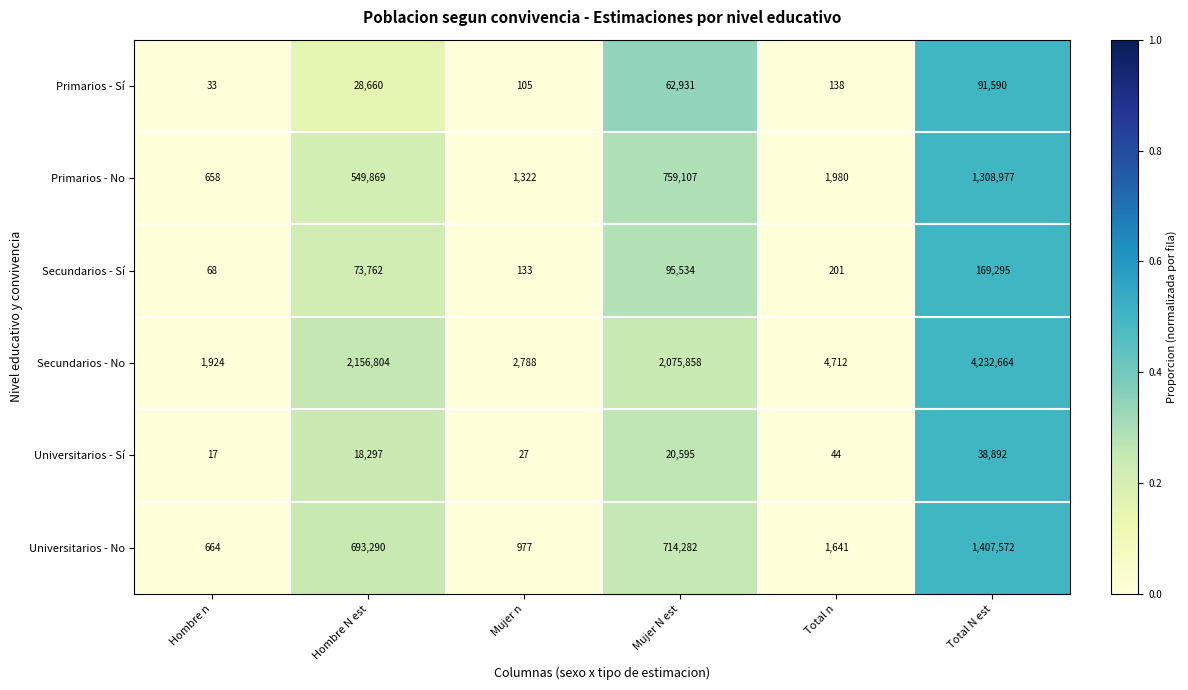

The Universitarios - No series shows 457534 at Hombre N est. True or false?

False